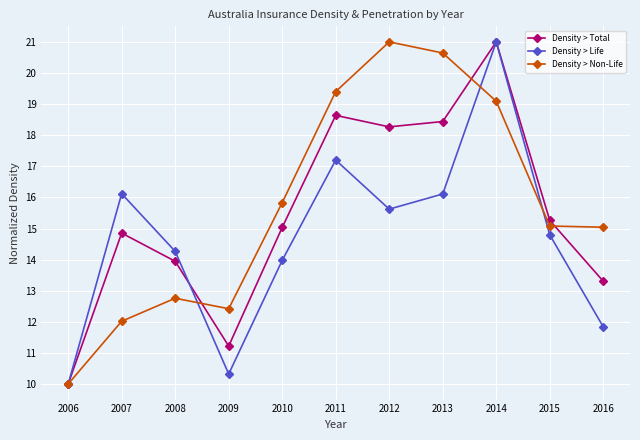

True or false: Density > Total has a value of 5.3 at 2008.

False